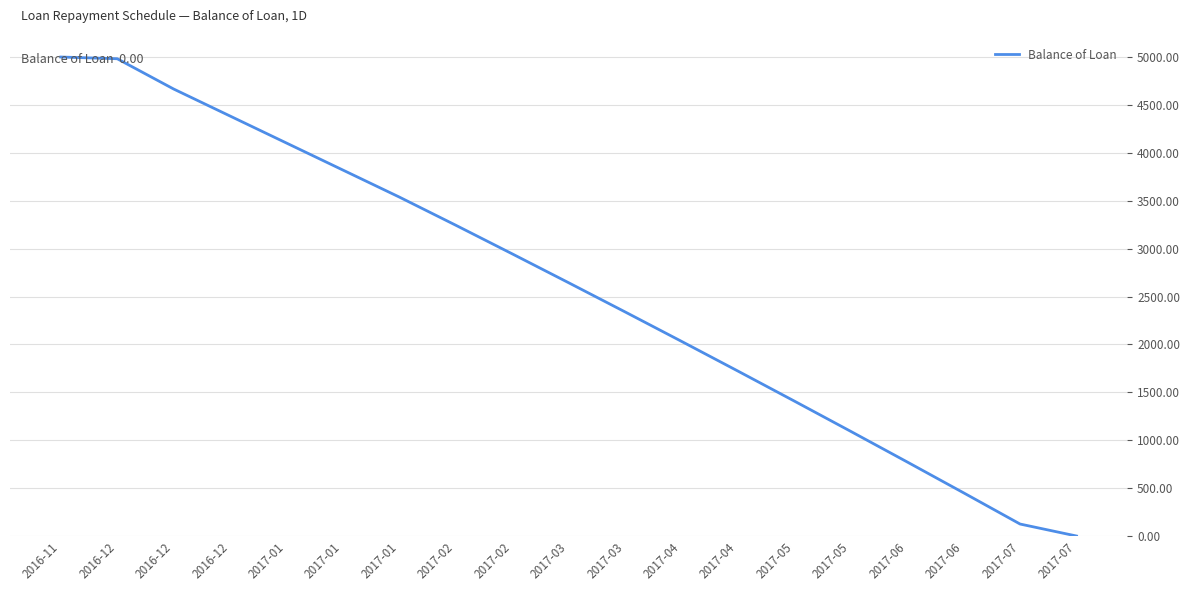

What is the greatest value displayed?

5000.0